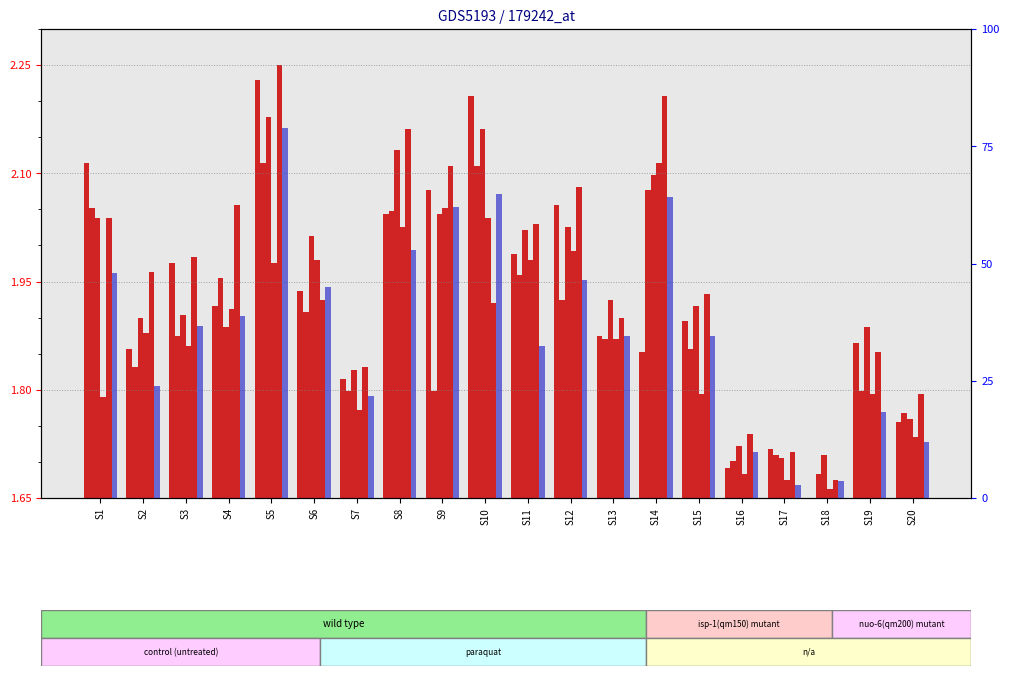

Which has a higher value, S9 or S1?

S1